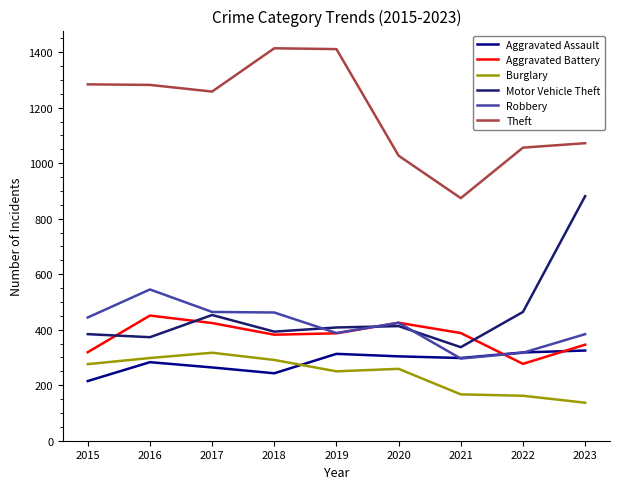

How many values in the Aggravated Assault series are below 298?

4